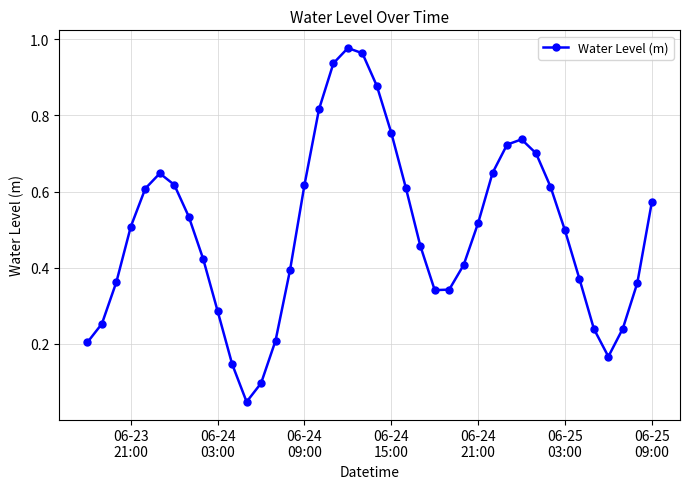

Is this an area chart (filled region under the line)?

No